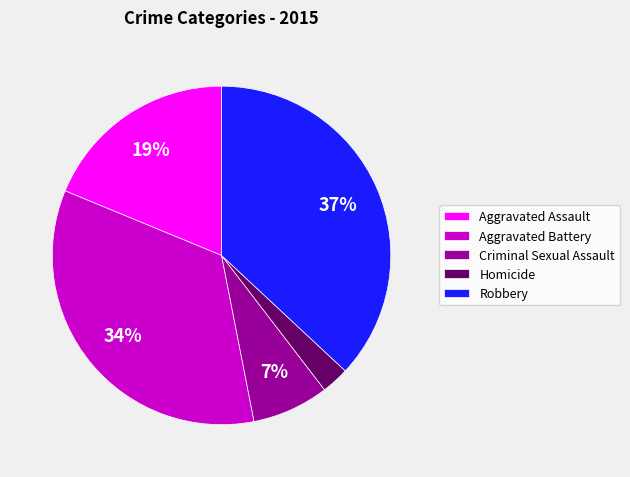

Does any single category account for the majority?

No